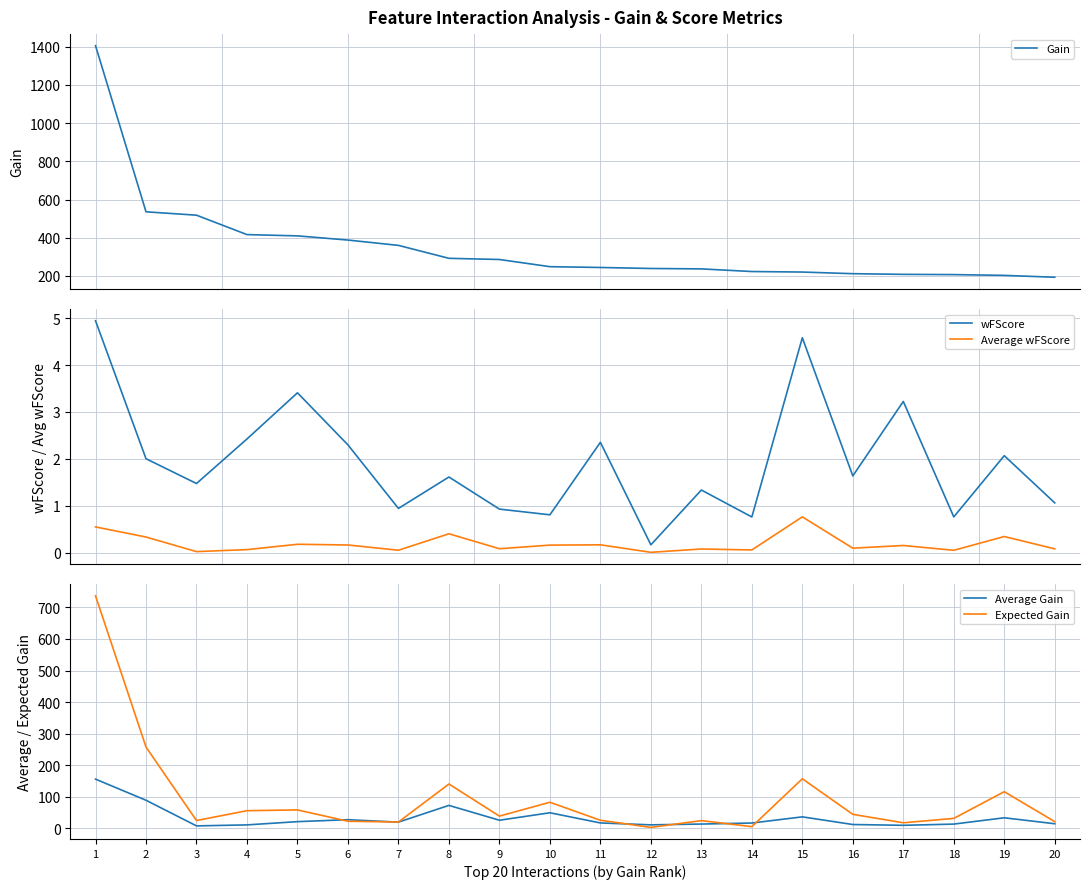

How many distinct data groups are displayed?

5